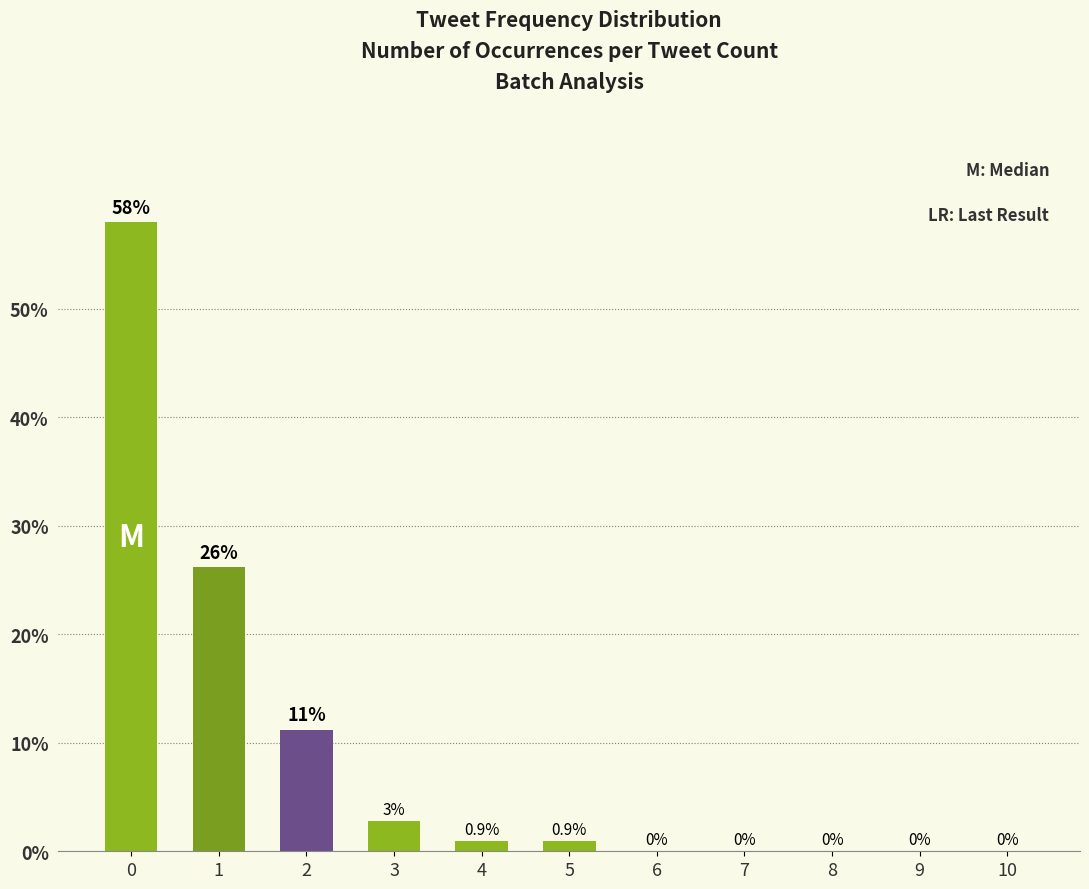

How many categories are shown in the chart?

11